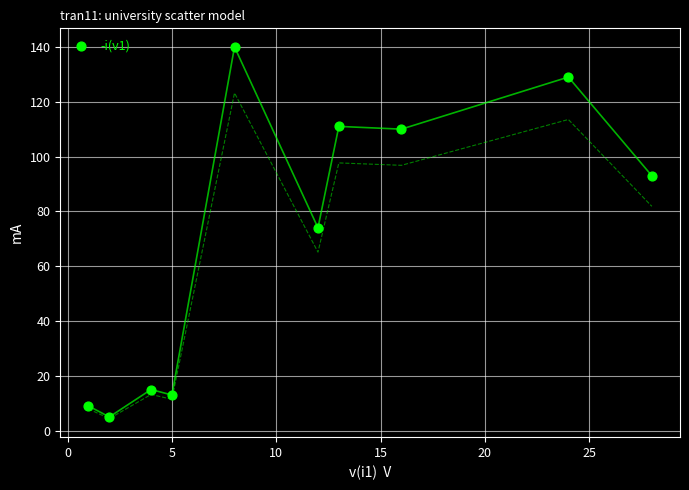

What is the range of Y values (max minus min)?

135